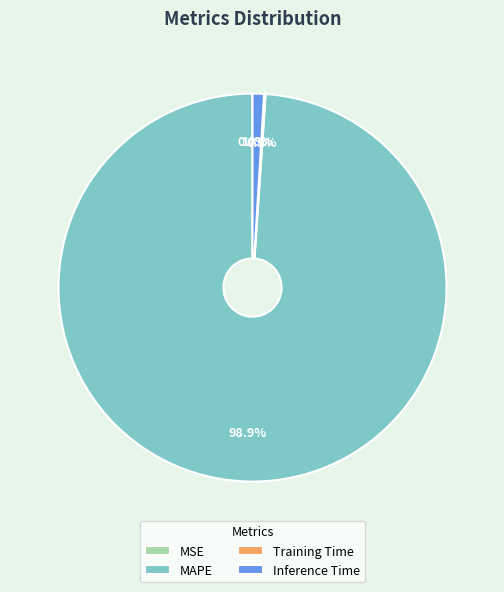

What portion of the pie excludes Inference Time?

99.0%